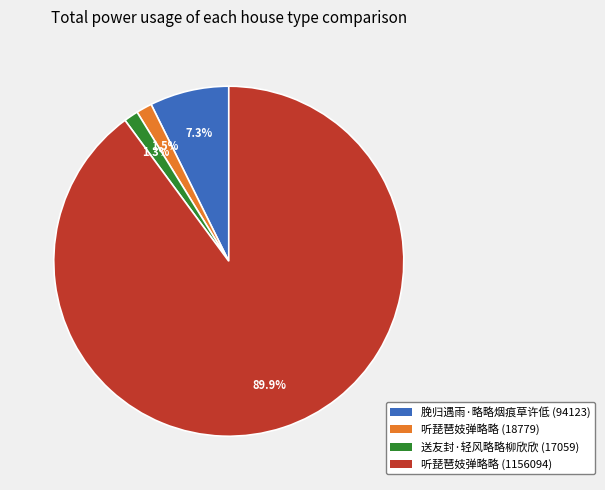

Combined, what portion of the pie is 听琵琶妓弹略略 (18779) and 脕归遇雨·略略烟痕草许低 (94123)?

8.8%